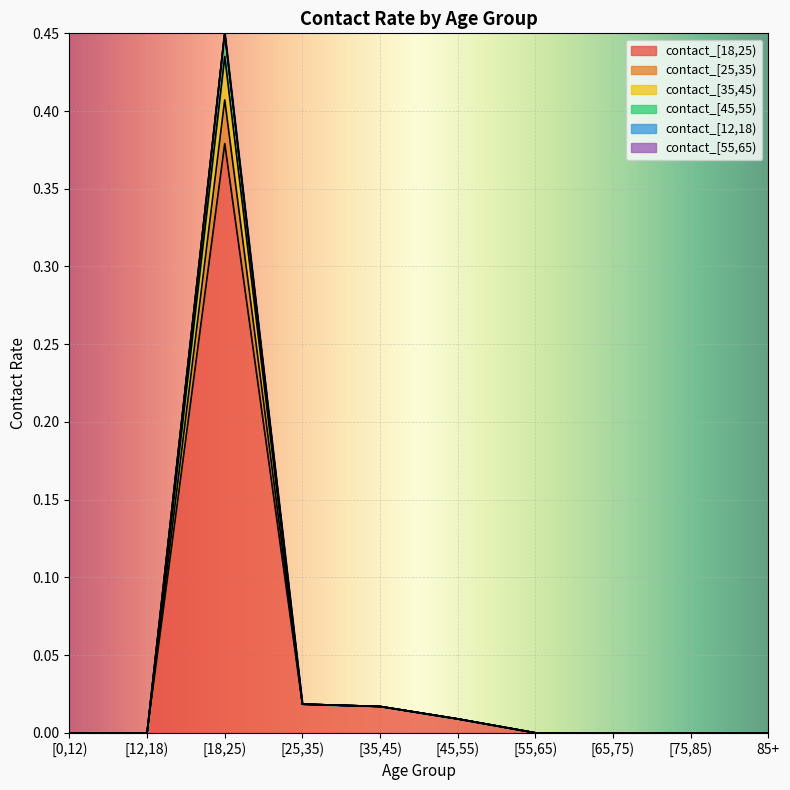

How many lines are shown in the chart?

6